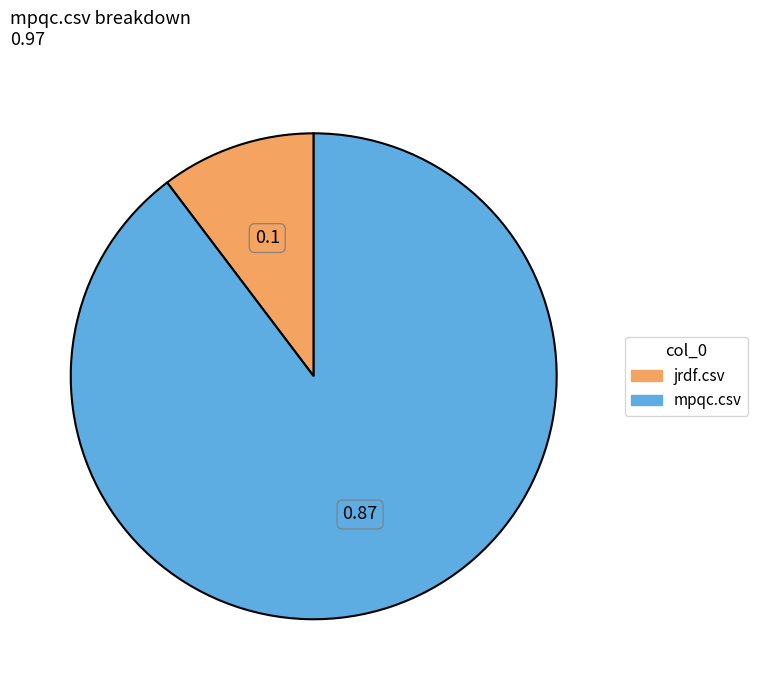

Which slice represents more than half of the pie?

mpqc.csv